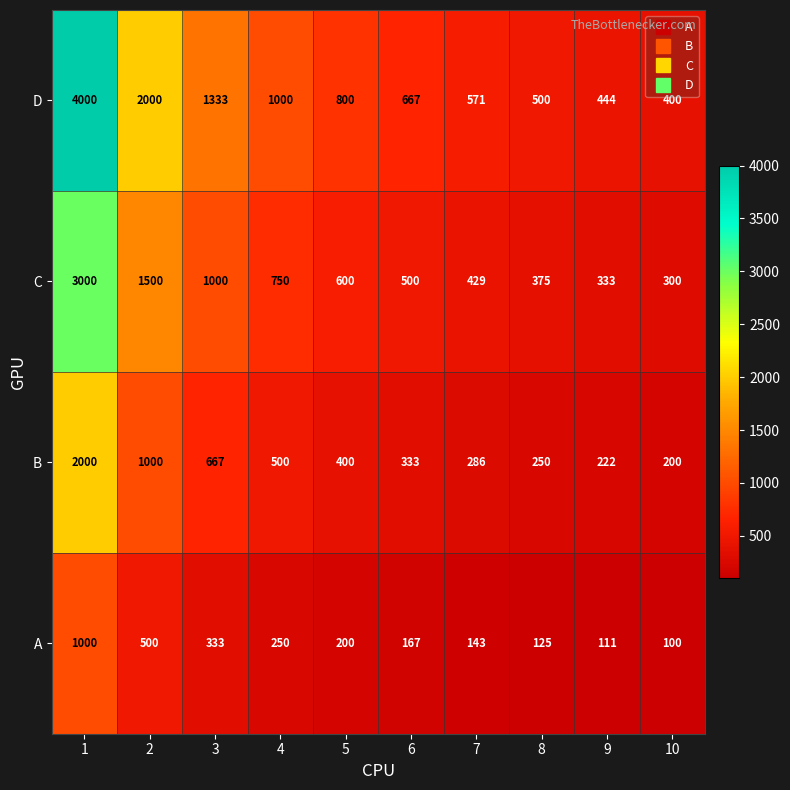

What is the average value of the A series?

293